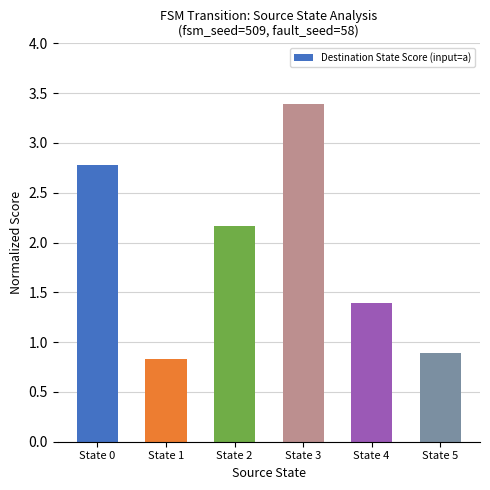

Reading left to right, extract all data points from this chart.

2.8	0.8	2.2	3.4	1.4	0.9